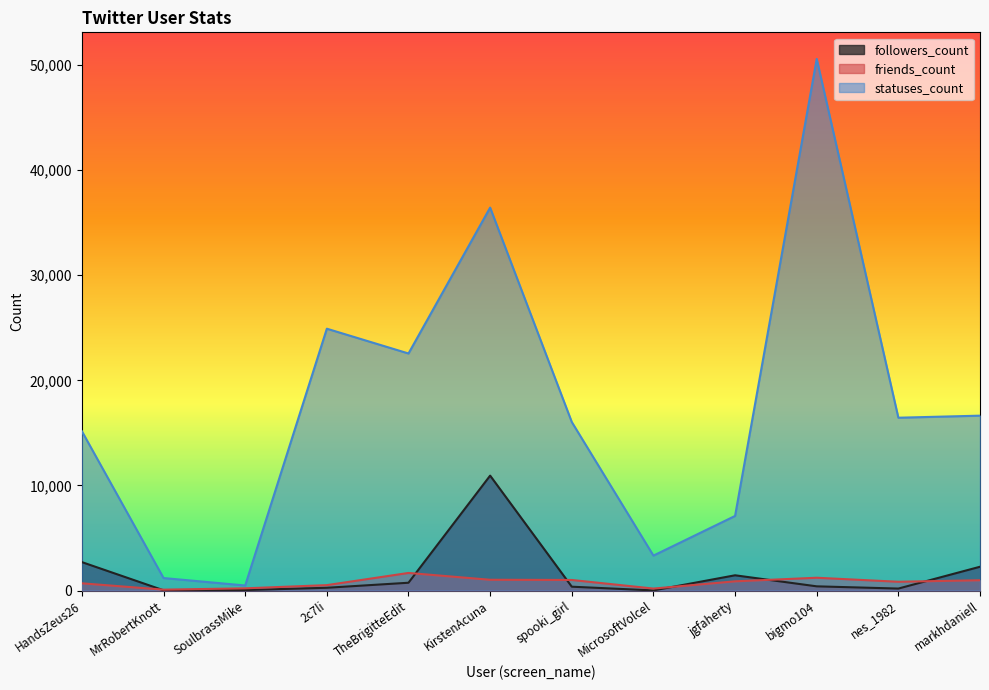

Which series has the largest range (max minus min)?

statuses_count